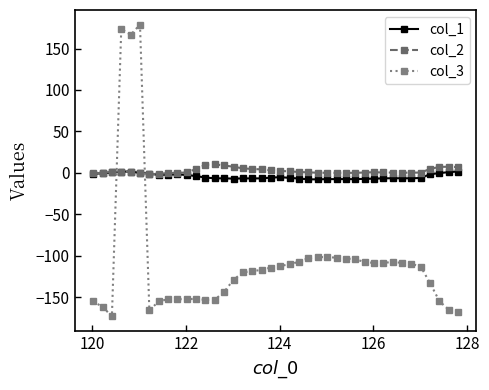

What is the difference between the maximum and minimum values in the col_2 series?

11.7